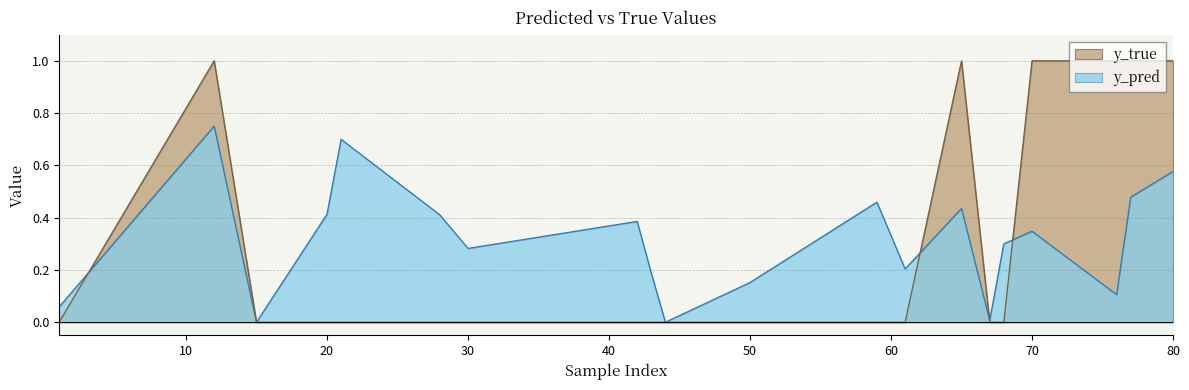

Is the value of y_true at 1 greater than the value of y_pred at 50?

No